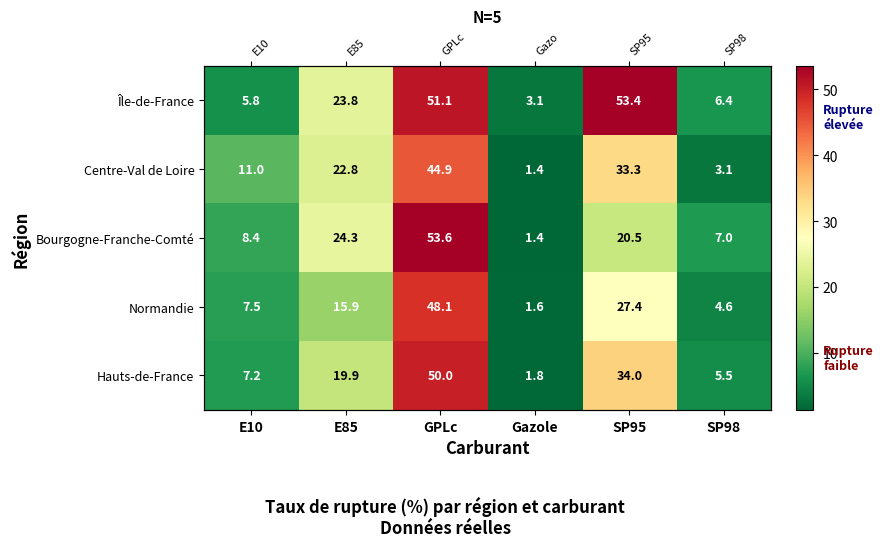

Which series has the widest spread of values?

Bourgogne-Franche-Comté